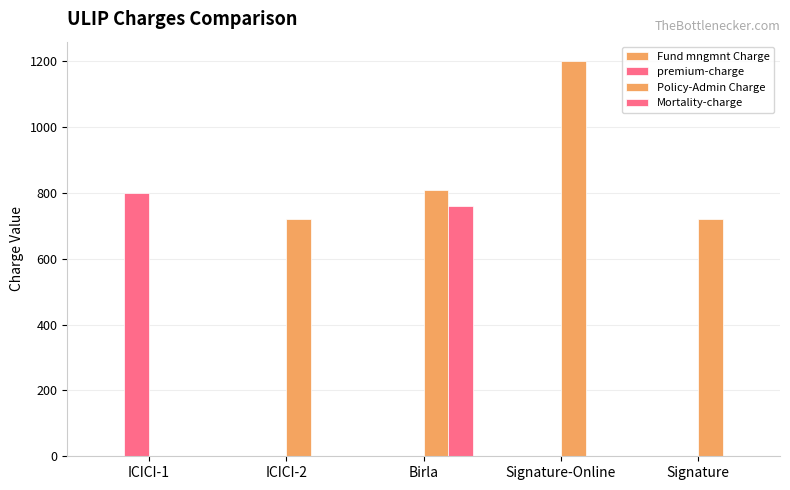

Are the bars grouped side by side (vs. stacked)?

Yes